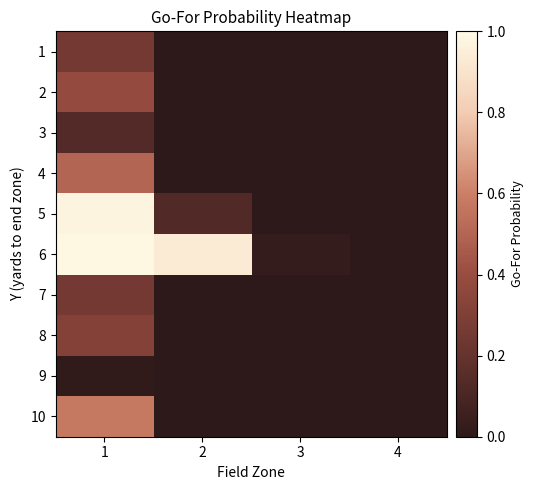

Which series has the largest range (max minus min)?

6